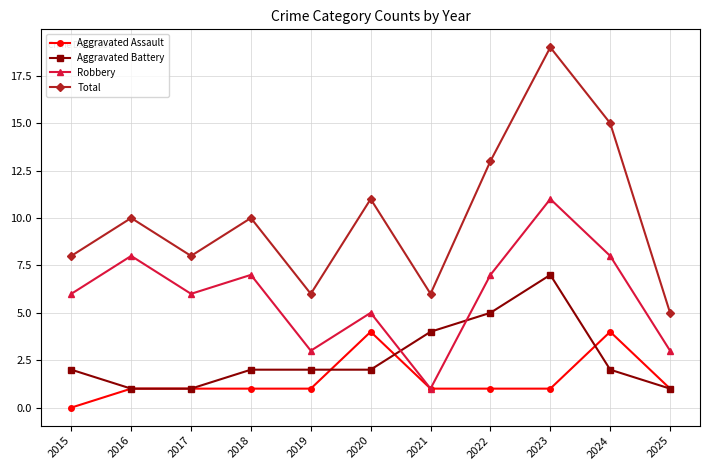

What is the value of the Aggravated Battery point at the 7th from the left?

4